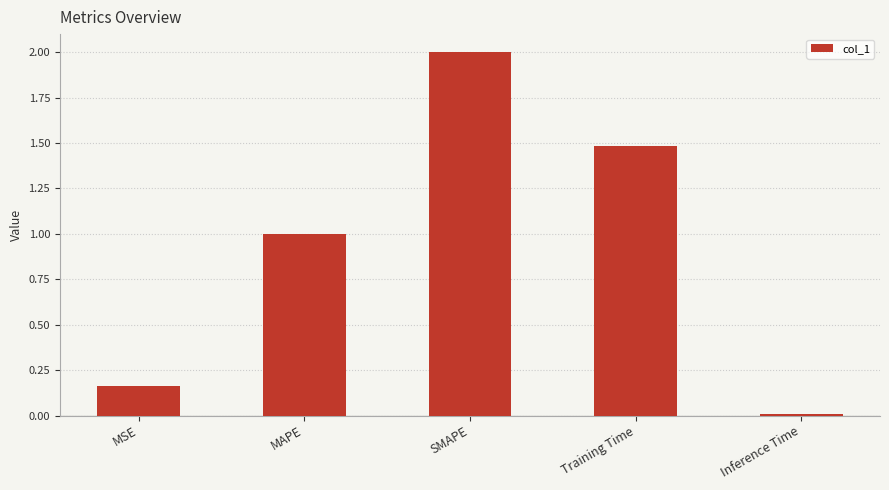

What is the average value?

0.9